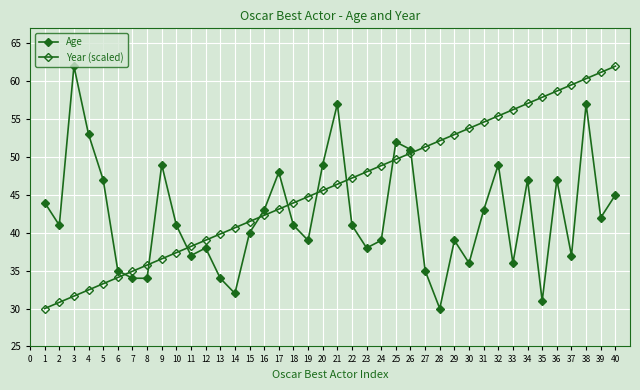

How many categories are shown in the chart?

40